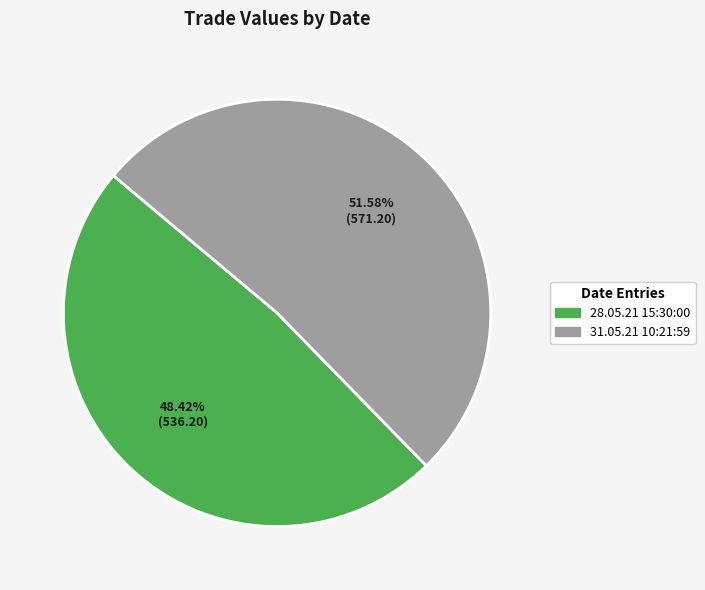

Is it true that 31.05.21 10:21:59 is 66% of the pie?

False